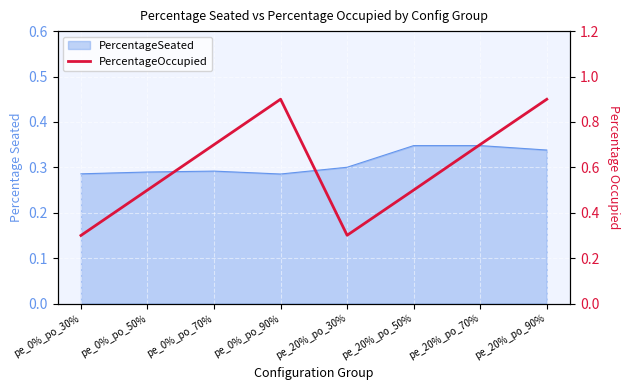

How many values are between 0 and 1?

8